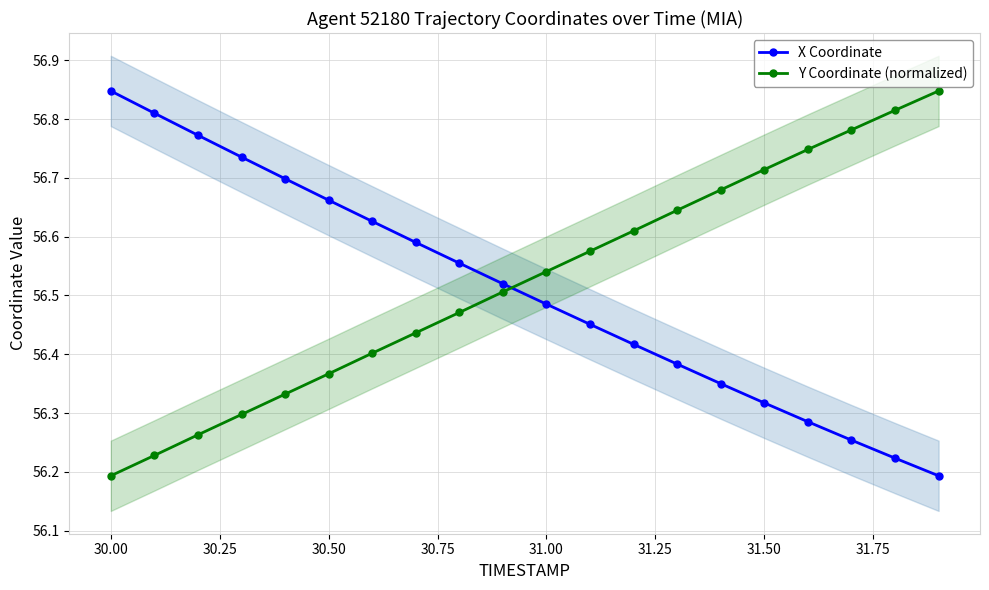

True or false: Y Coordinate (normalized) has more than 2 points higher than both neighbors.

False